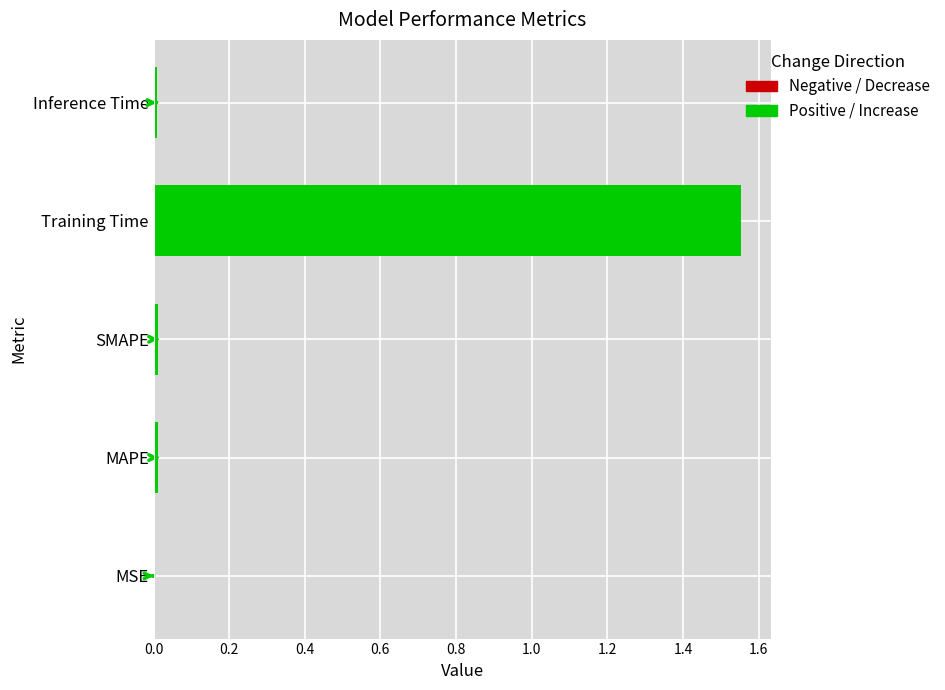

Which has a higher value, MAPE or Training Time?

Training Time